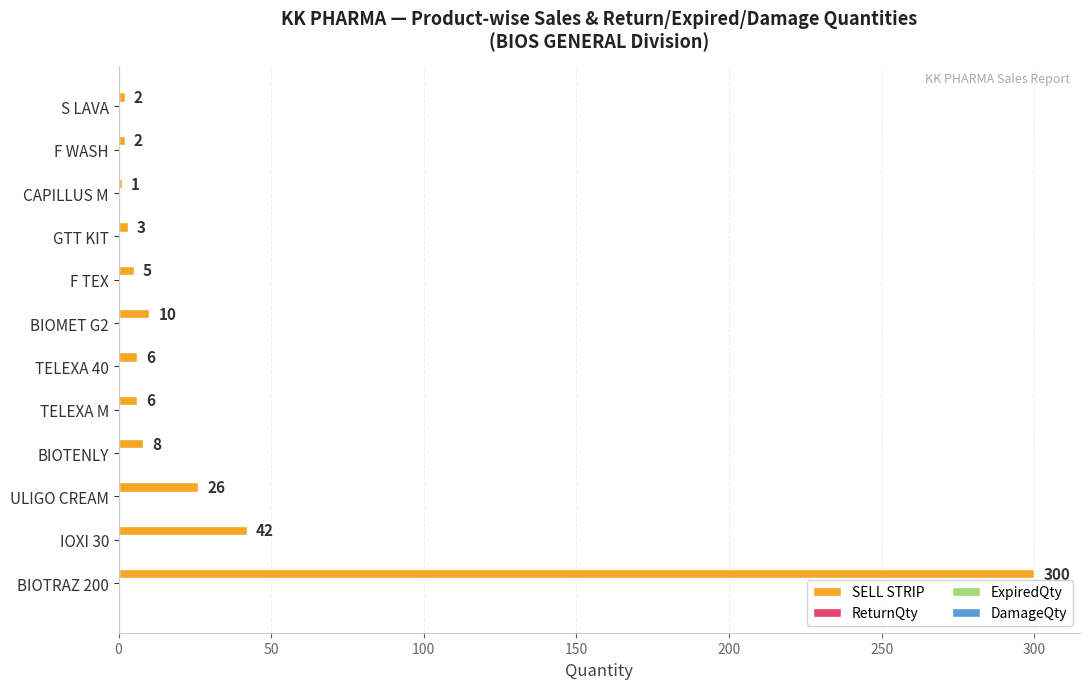

What is the sum of all values?

411